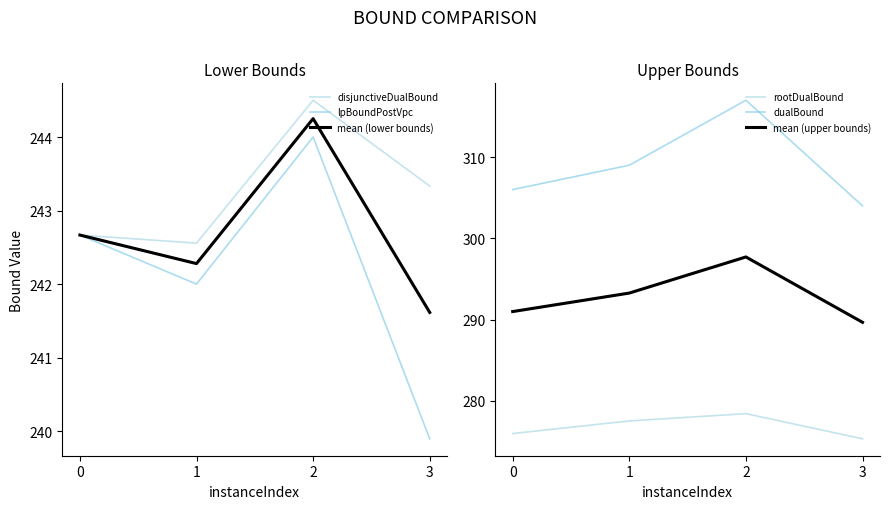

How many lines are shown in the chart?

6